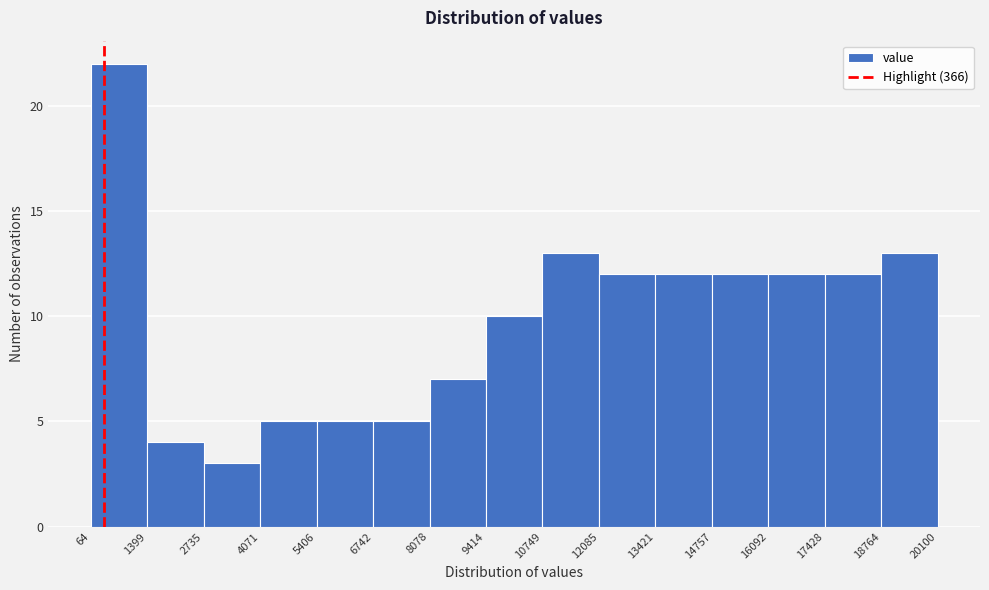

Reading left to right, transcribe this chart: for each bar, give the range it covers on the x-axis and its height. The values are not printed on the chart, so give them approximately, as read against the axis.

64 to 1399: 22
1399 to 2735: 4
2735 to 4071: 3
4071 to 5406: 5
5406 to 6742: 5
6742 to 8078: 5
8078 to 9414: 7
9414 to 10749: 10
10749 to 12085: 13
12085 to 13421: 12
13421 to 14757: 12
14757 to 16092: 12
16092 to 17428: 12
17428 to 18764: 12
18764 to 20100: 13